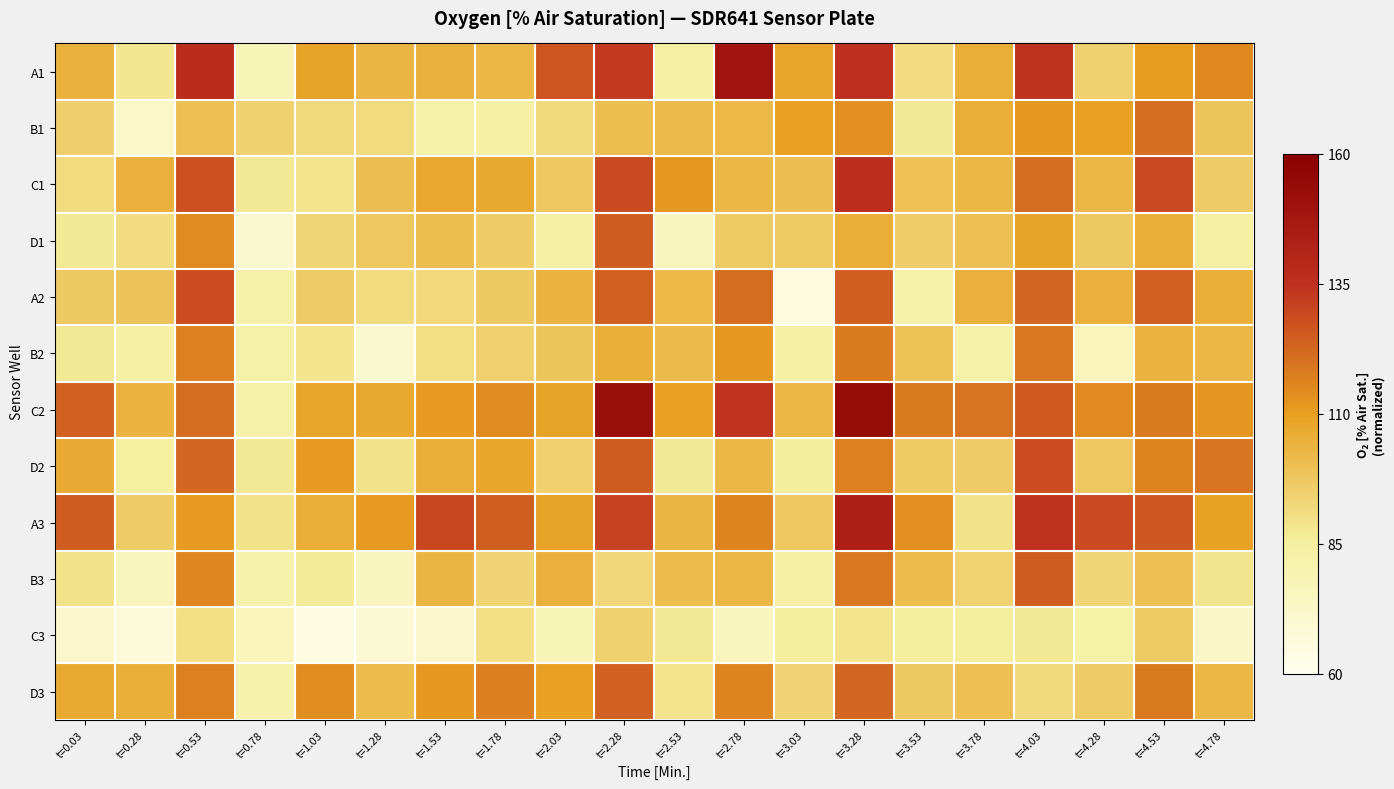

List the series in order of their peak value, lowest first.

C3, B2, B1, D3, D1, B3, D2, A2, C1, A3, A1, C2